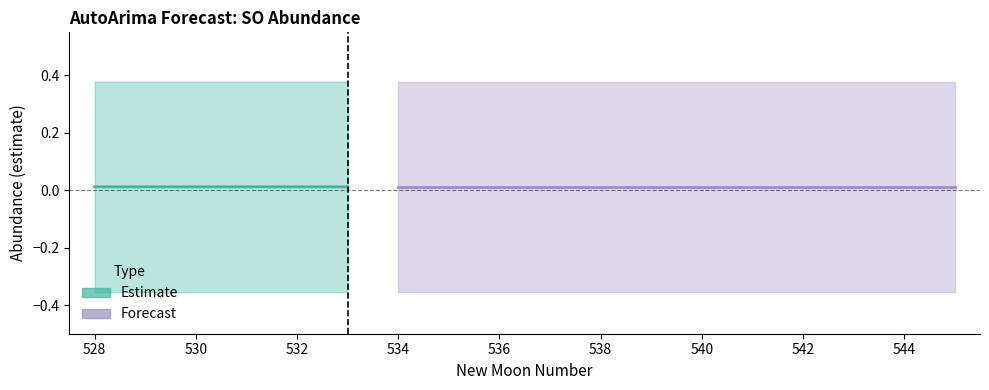

Reading right to left, list all the values displayed in this chart.

estimate: 0.0	0.0	0.0	0.0	0.0	0.0	0.0	0.0	0.0	0.0	0.0	0.0	0.0	0.0	0.0	0.0	0.0	0.0
lower_pi: -0.4	-0.4	-0.4	-0.4	-0.4	-0.4	-0.4	-0.4	-0.4	-0.4	-0.4	-0.4	-0.4	-0.4	-0.4	-0.4	-0.4	-0.4
upper_pi: 0.4	0.4	0.4	0.4	0.4	0.4	0.4	0.4	0.4	0.4	0.4	0.4	0.4	0.4	0.4	0.4	0.4	0.4